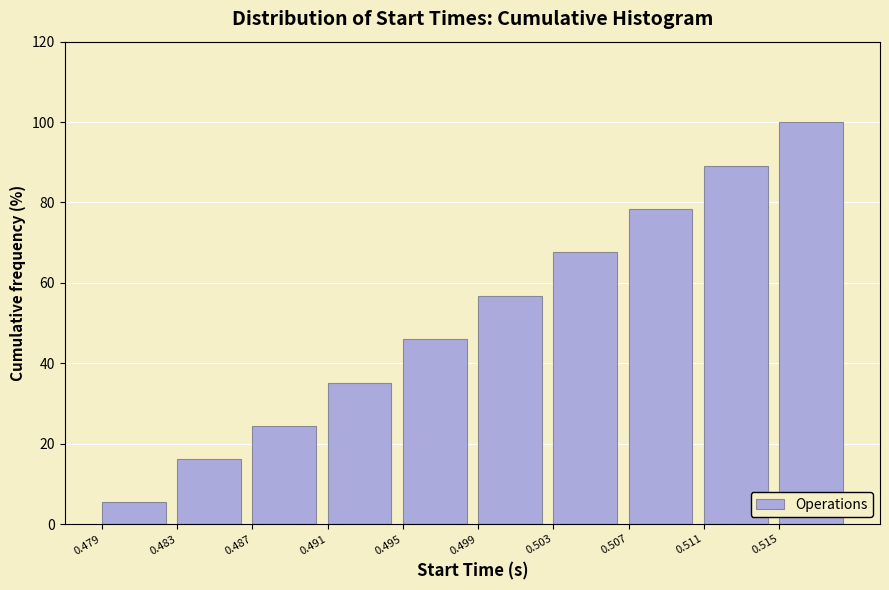

Reading left to right, list all the values displayed in this chart.

5.4	16.2	24.3	35.1	45.9	56.8	67.6	78.4	89.2	100.0